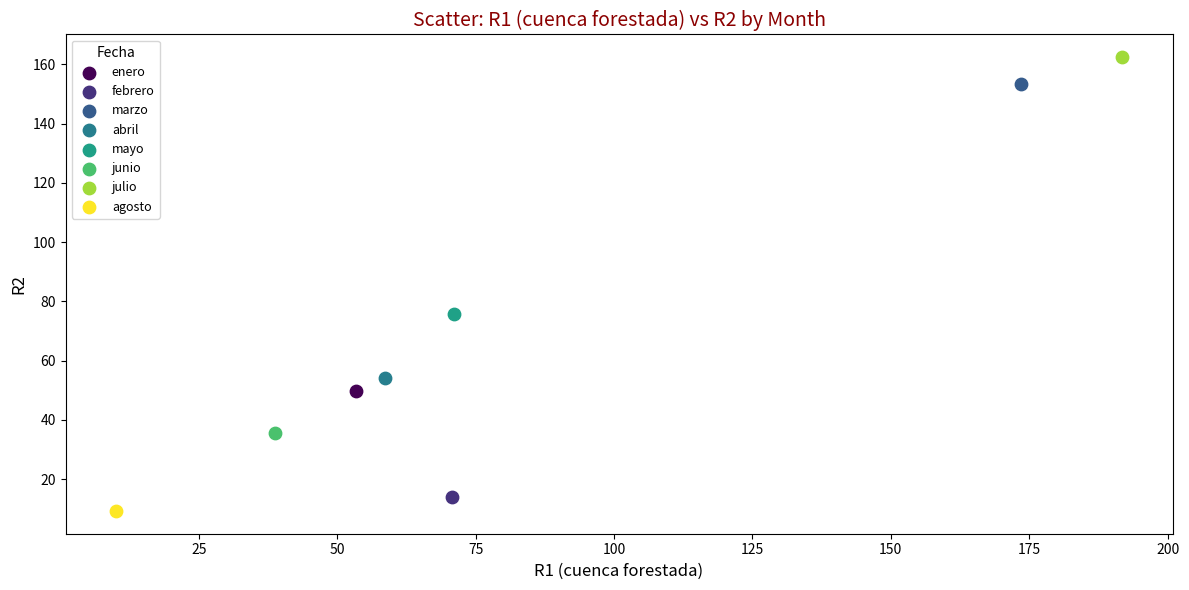

Which series reaches the maximum Y coordinate?

julio